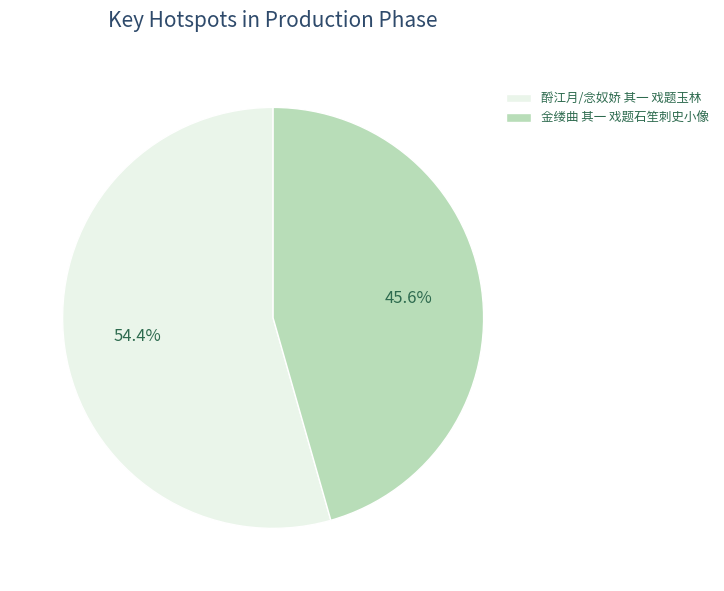

Is 金缕曲 其一 戏题石笙刺史小像 the majority of the pie?

No